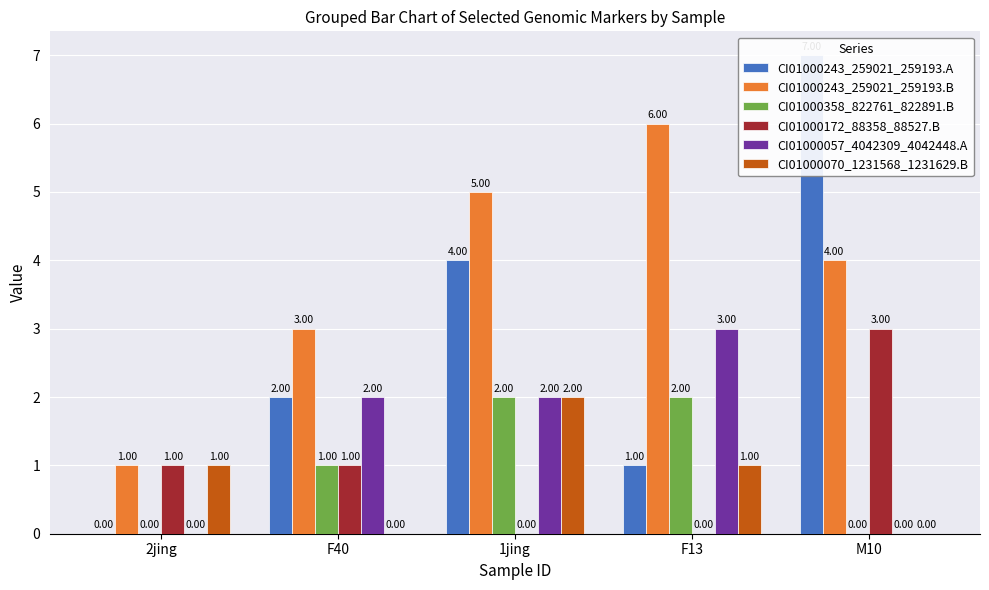

Reading left to right, what are all the values shown in this chart?

CI01000243_259021_259193.A: 0	2	4	1	7
CI01000243_259021_259193.B: 1	3	5	6	4
CI01000358_822761_822891.B: 0	1	2	2	0
CI01000172_88358_88527.B: 1	1	0	0	3
CI01000057_4042309_4042448.A: 0	2	2	3	0
CI01000070_1231568_1231629.B: 1	0	2	1	0